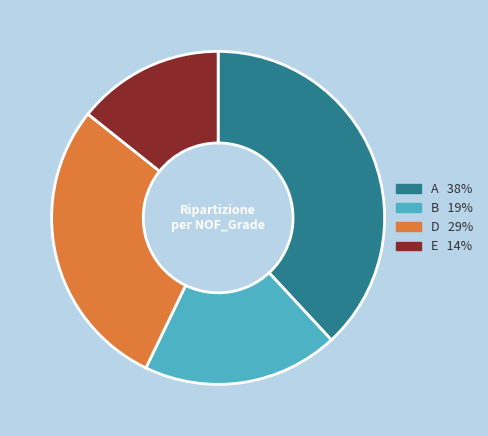

Combined, do B and E account for over 50%?

No